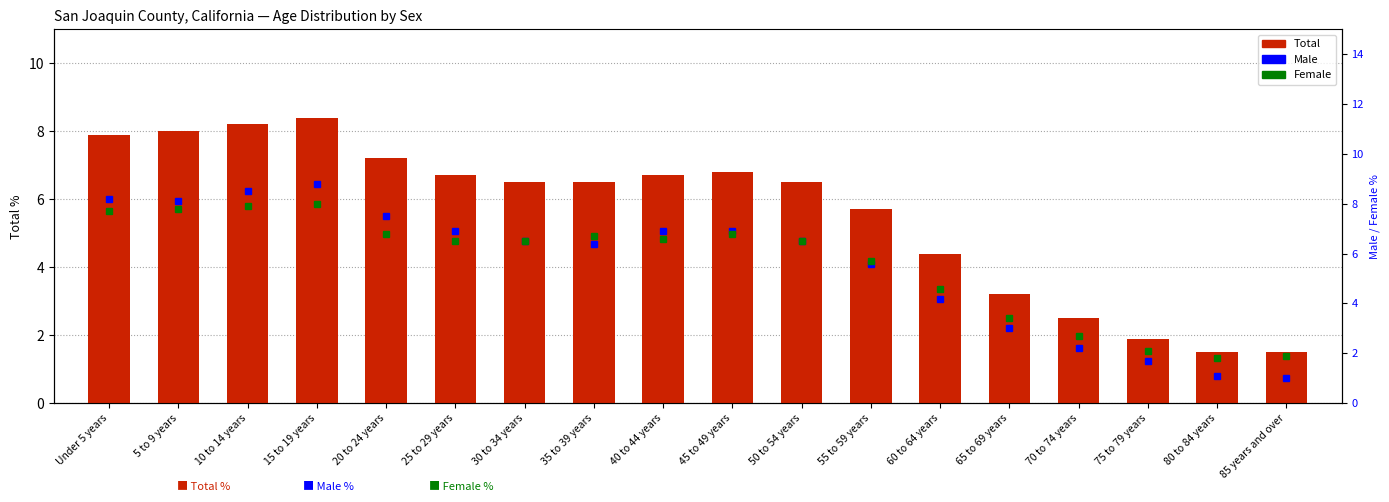

Is it true that Male equals 3.8 at 5 to 9 years?

False